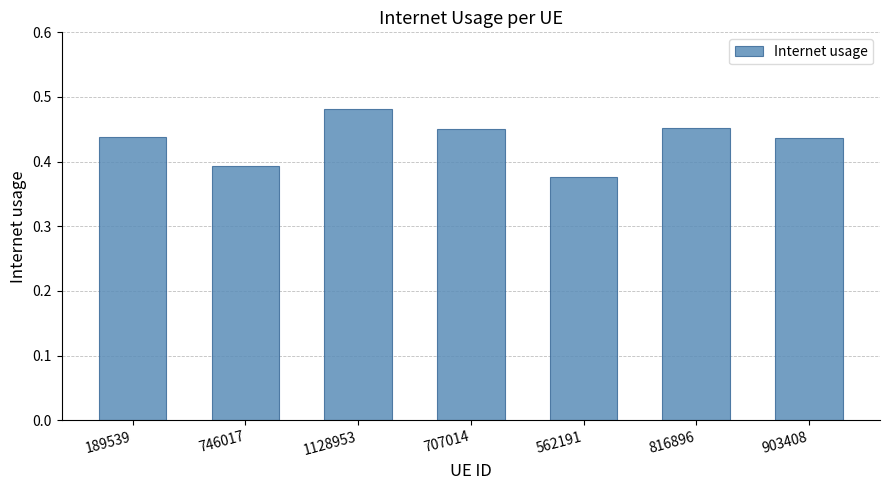

What is the label of the 2nd bar from the left?

746017